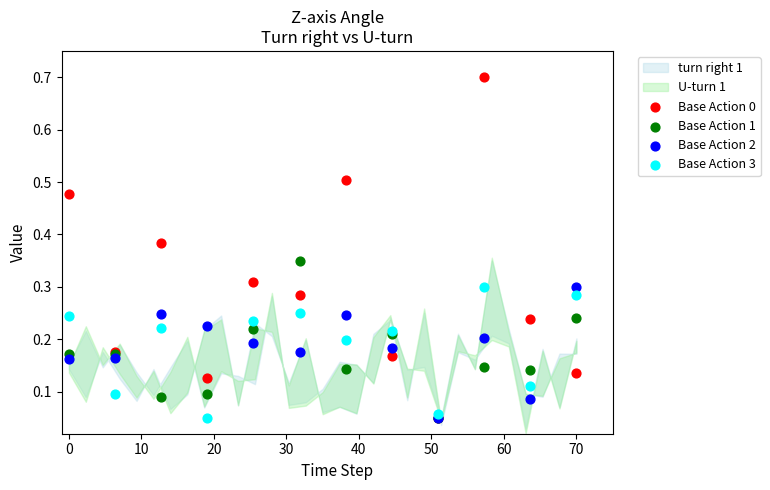

Which series contains the highest Y value?

Base Action 0